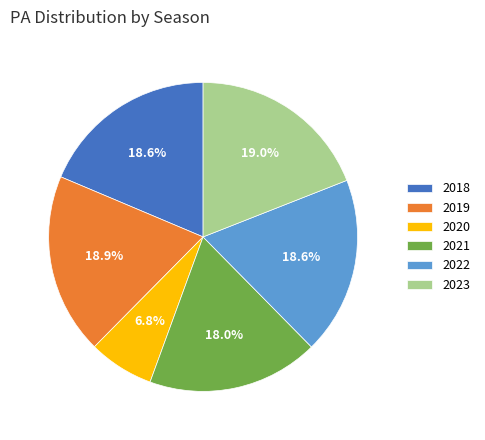

Does any single category account for the majority?

No